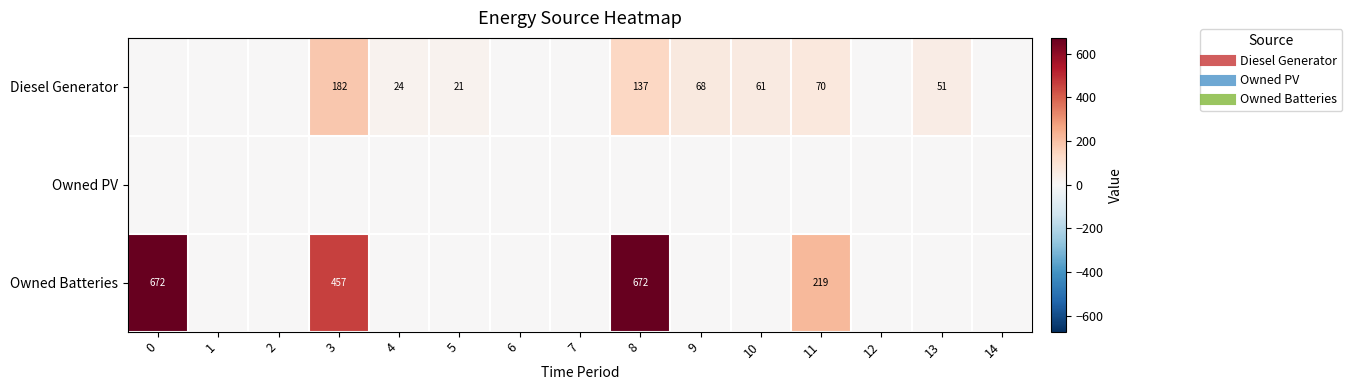

Which series has the largest range (max minus min)?

Owned Batteries